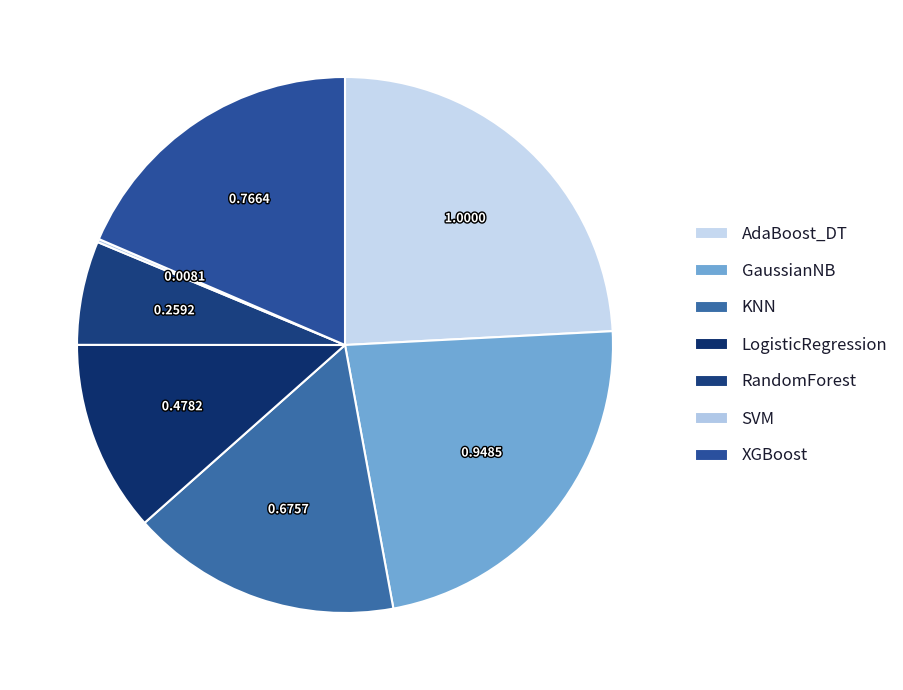

Is there any slice that represents more than half of the pie?

No